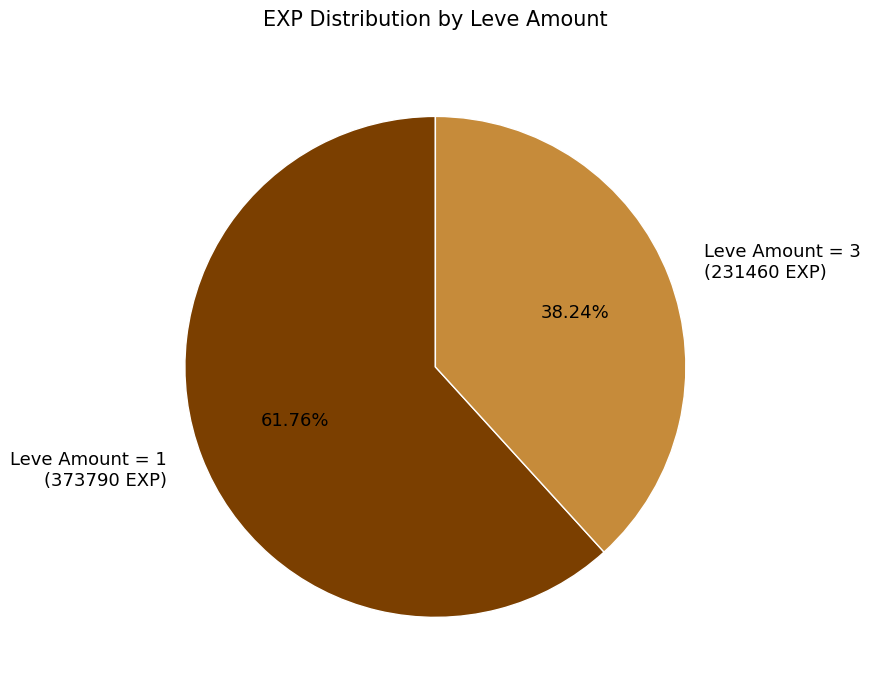

Do Leve Amount = 1 (373790 EXP) and Leve Amount = 3 (231460 EXP) together represent more than half of the pie?

Yes